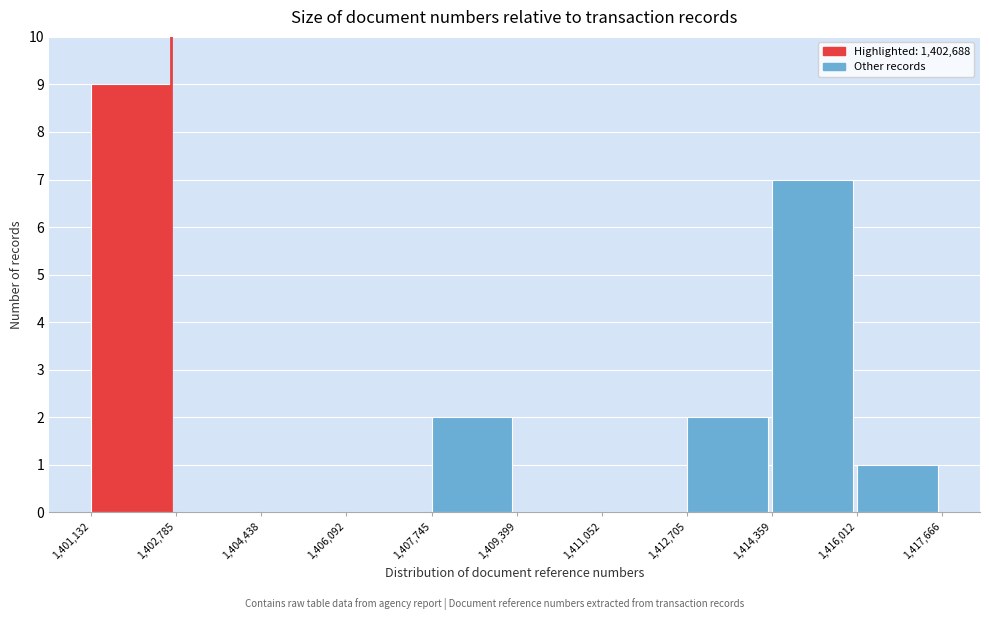

Over which range of the x-axis is the bar tallest?

1,401,132 to 1,402,785